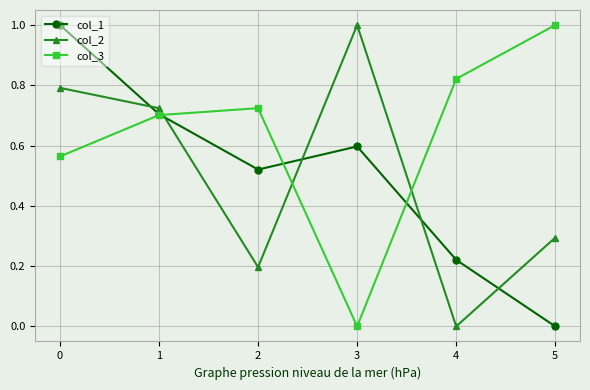

What is the total value across all series at 1?

2.1